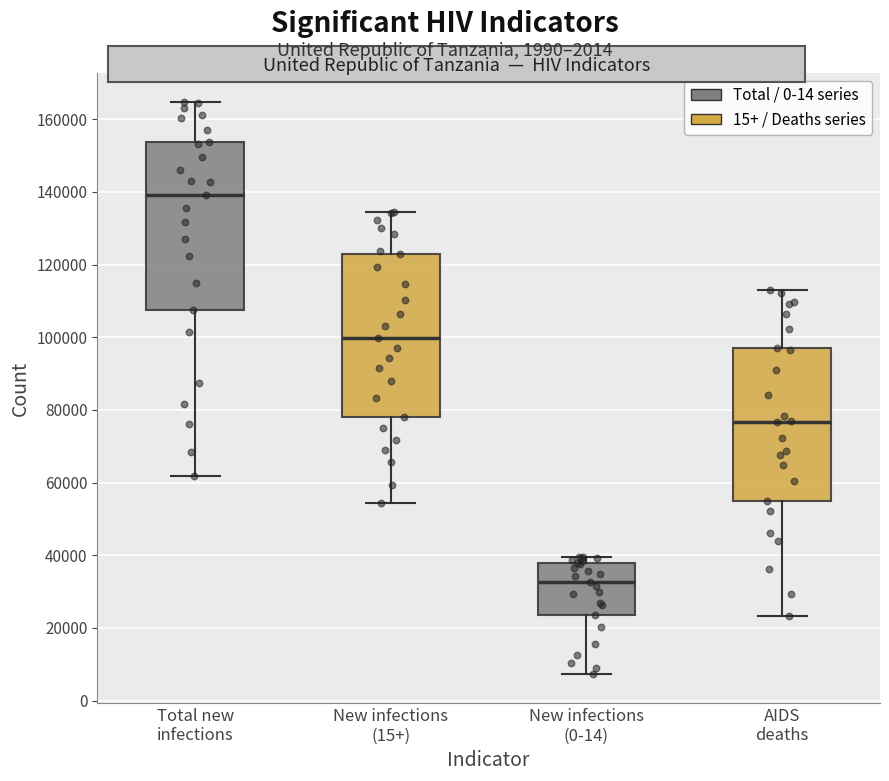

Reading left to right, transcribe this box plot: for each box, give where its median line is, the range the box spans, and where its two whiskers end, as read against the y-axis. The values are not printed on the chart, so give them approximately, as read against the axis.

Total new infections: median 140000, box 108000 to 154000, whiskers 62000 to 164000
New infections (15+): median 100000, box 78000 to 122000, whiskers 54000 to 134000
New infections (0-14): median 32000, box 24000 to 38000, whiskers 8000 to 40000
AIDS deaths: median 76000, box 54000 to 96000, whiskers 24000 to 114000